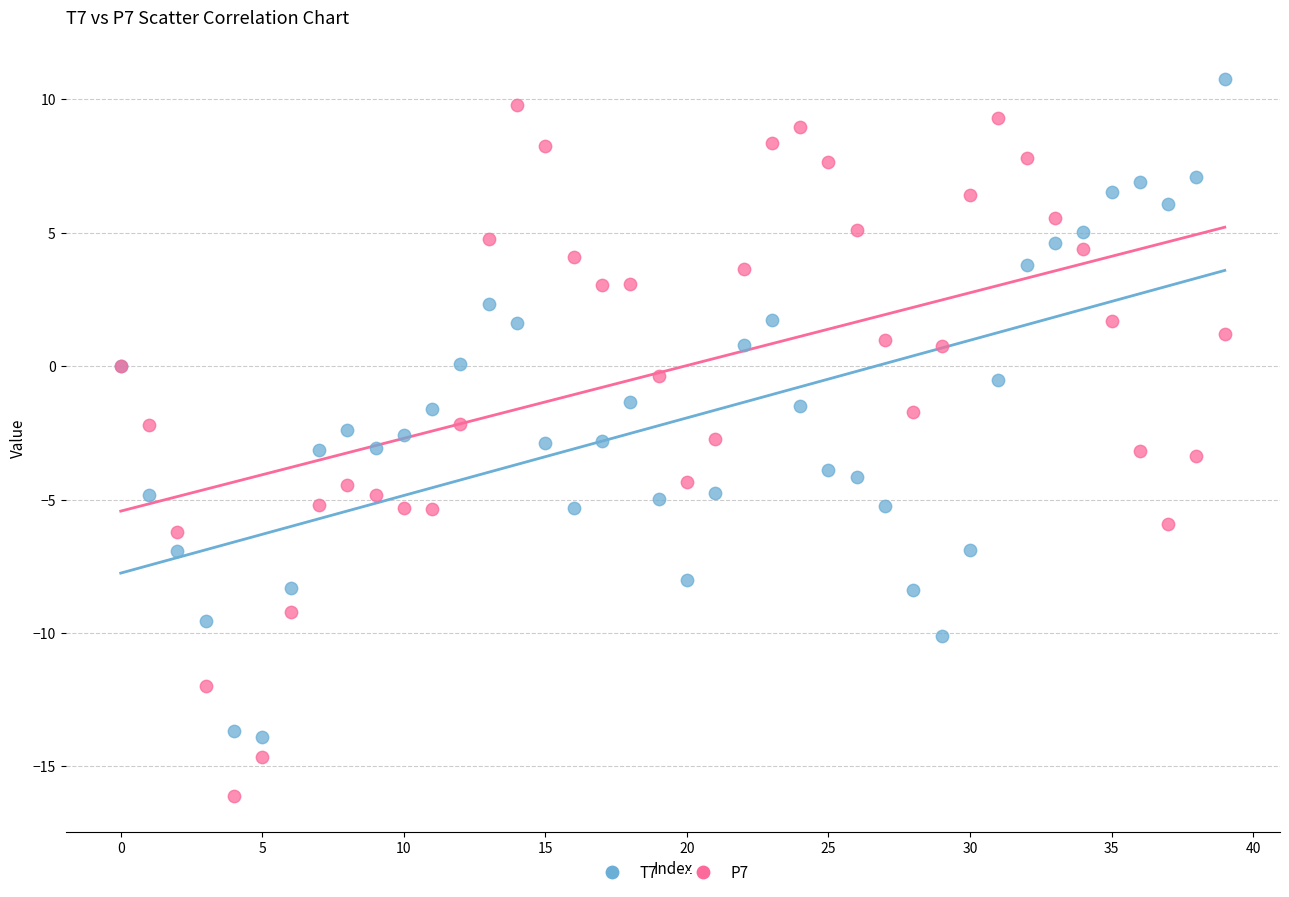

Which series has the largest Y range (max minus min)?

P7